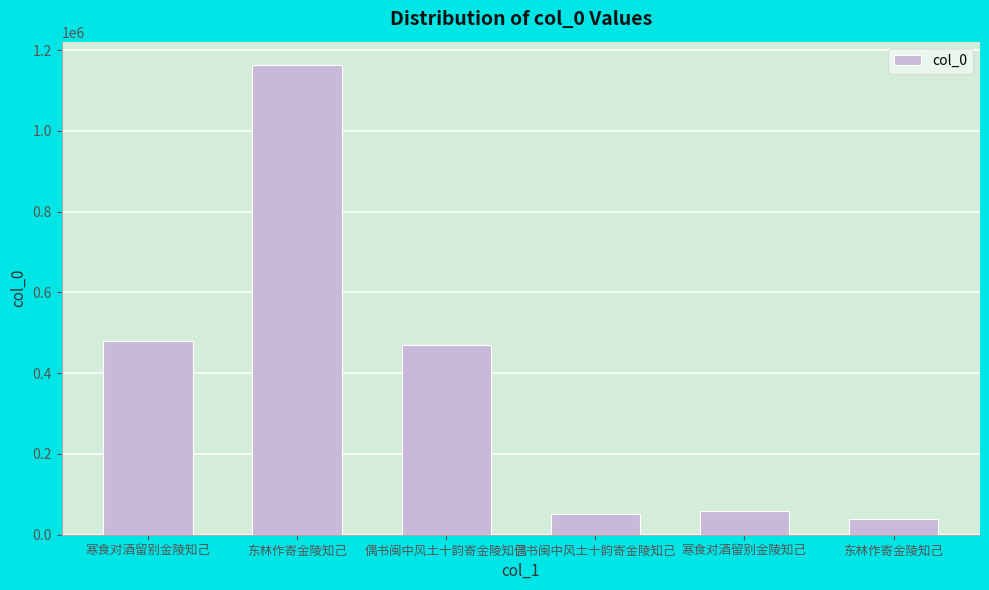

The chart shows a value of 52552 at 偶书闽中风土十韵寄金陵知己. True or false?

True